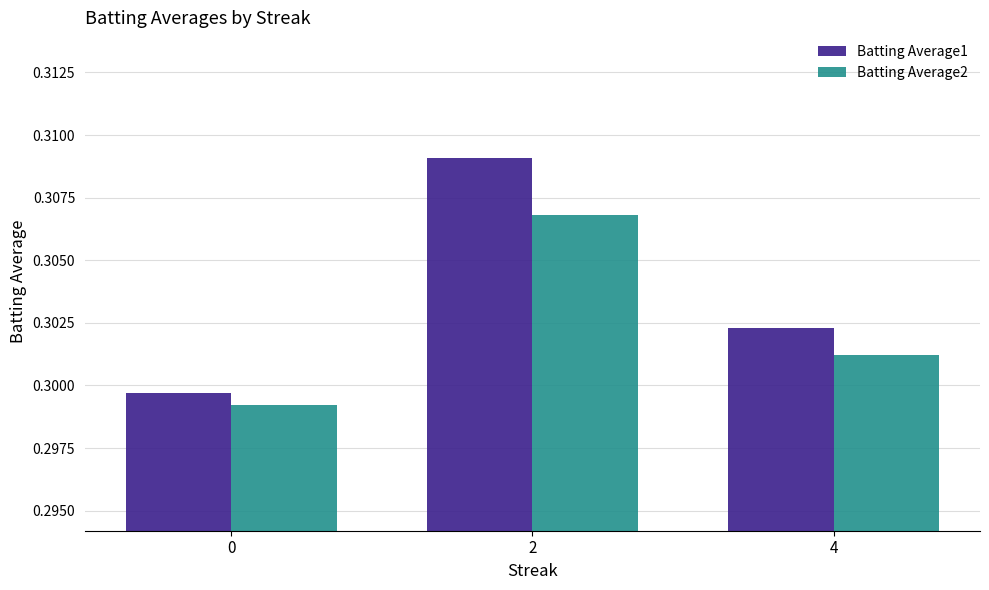

What is the sum of all Batting Average2 values?

0.9